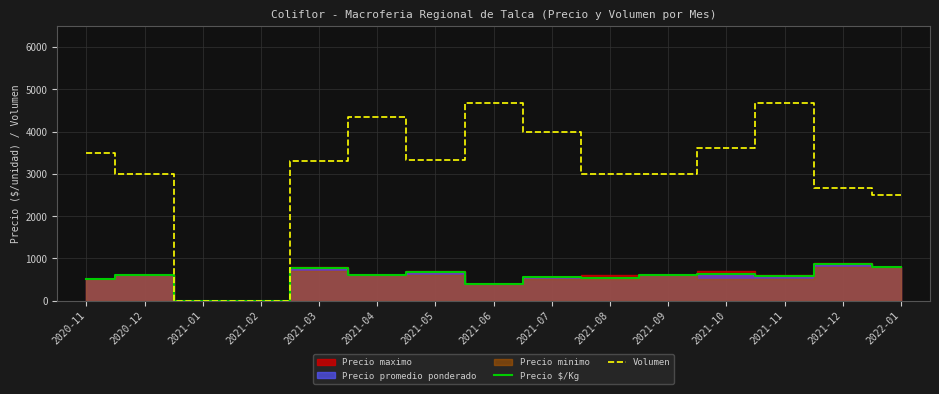

Which has a higher value, 2022-01 or 2021-12?

2021-12